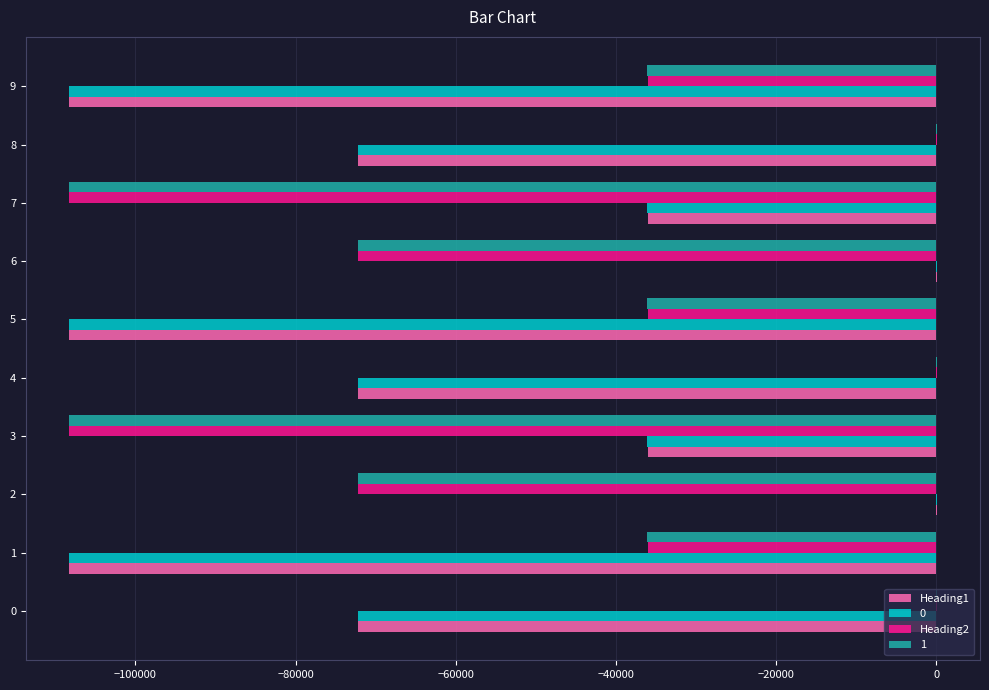

What is the total value across all series at 5?

-288597.0